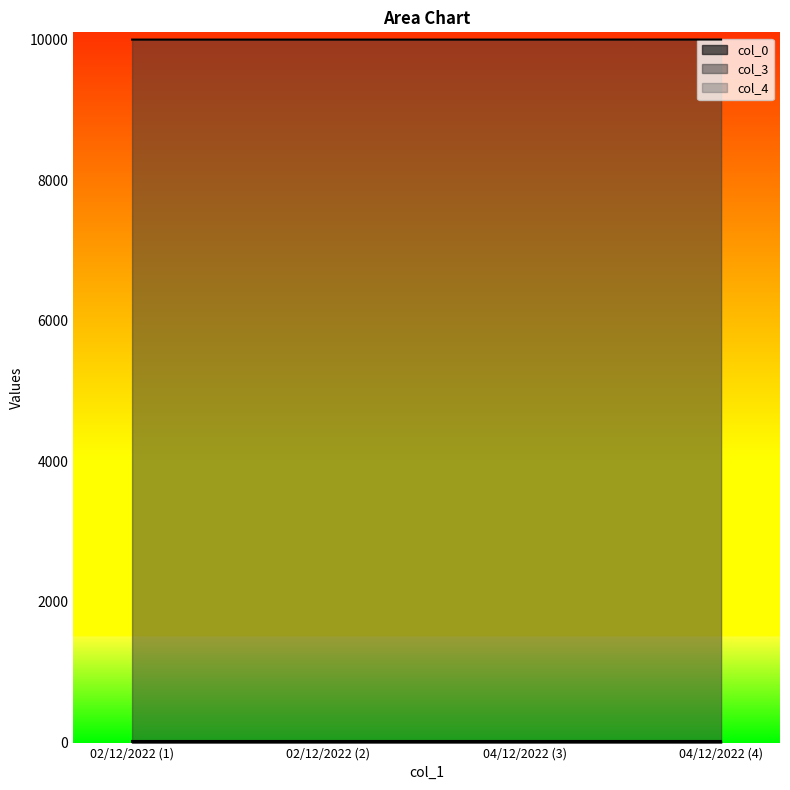

The value of col_3 at 02/12/2022 (2) is 9997. True or false?

True